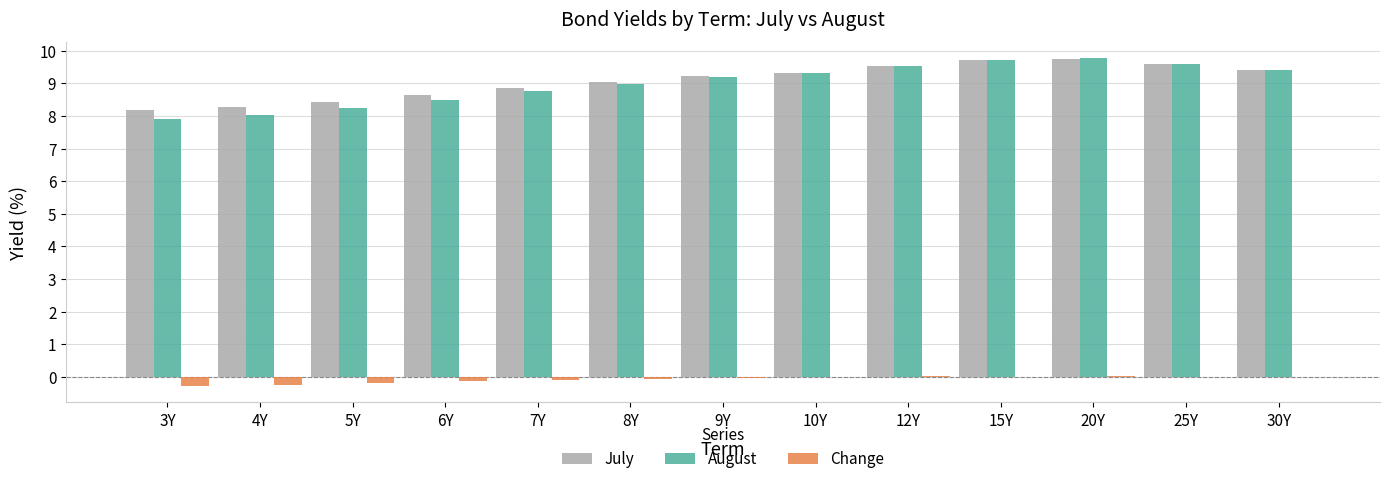

Is the value of July at 3Y greater than the value of August at 8Y?

No